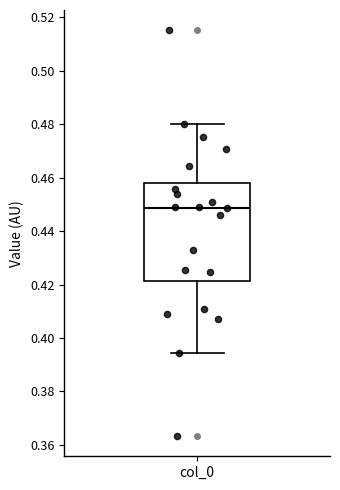

Where does the median line of the box for col_0 sit on the y-axis? The values are not printed on the chart, so give them approximately, as read against the axis.

0.448